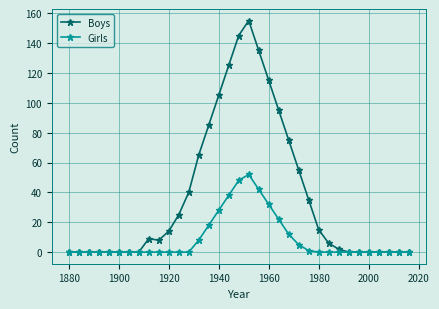

What is the average value of the Boys series?

37